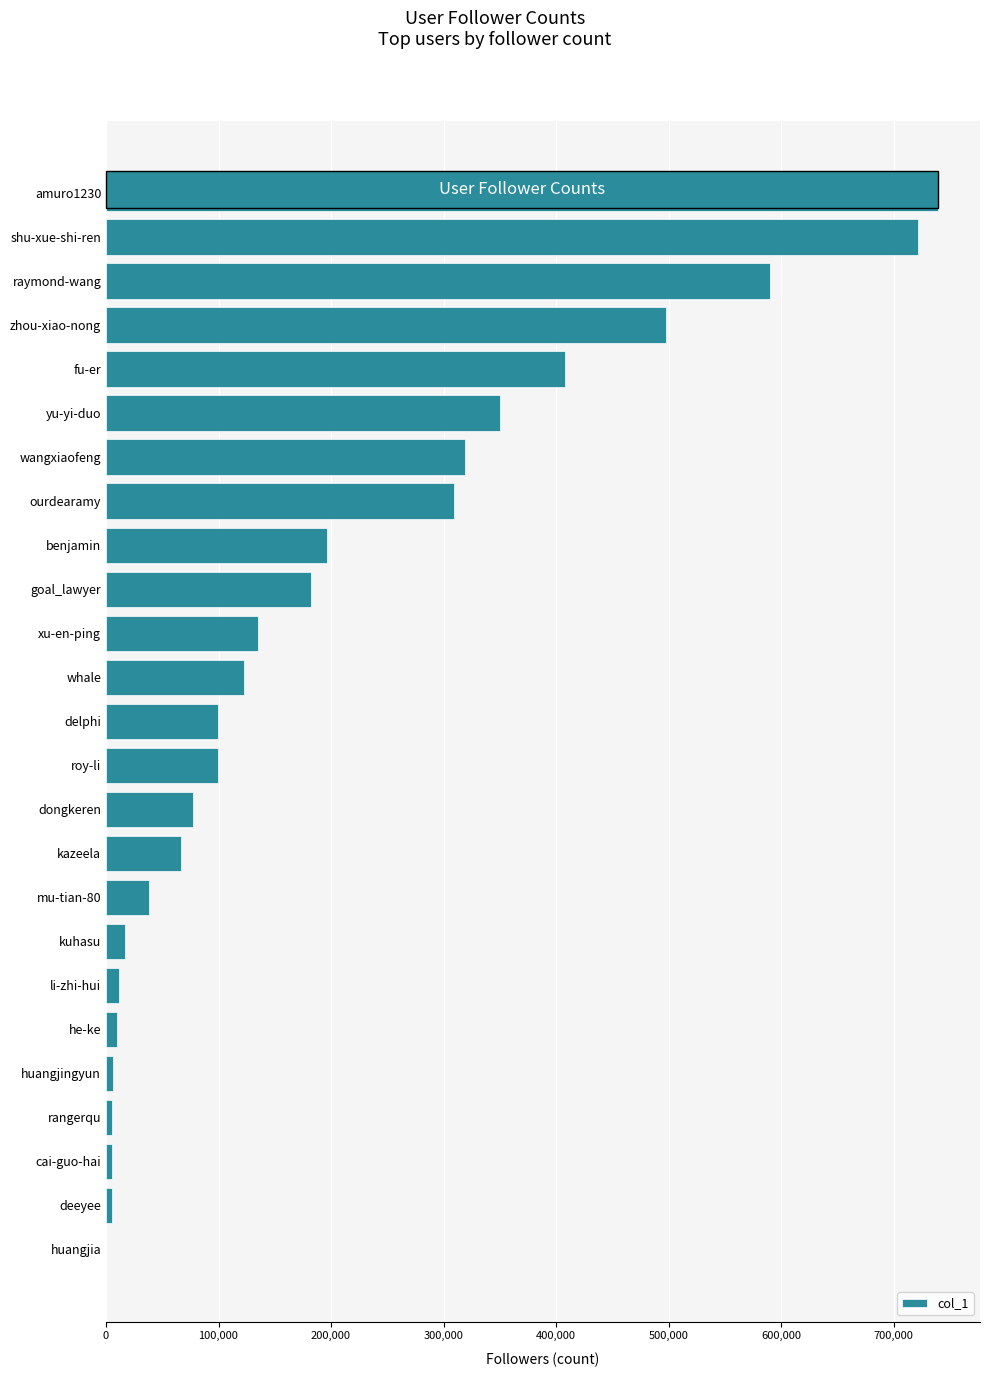

Approximately how many times larger is the value at goal_lawyer compared to yu-yi-duo?

0.5